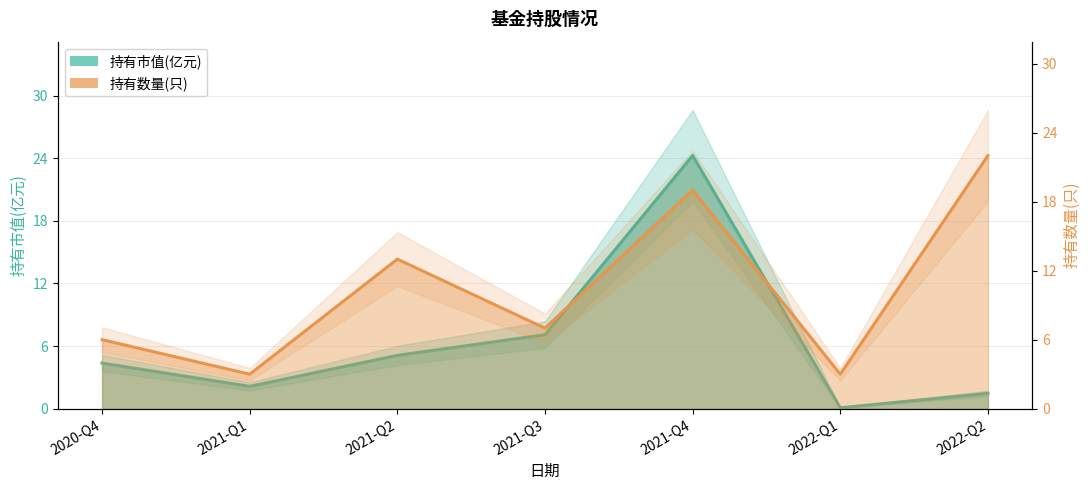

What is the total value across all series at 2021-Q2?

18.1